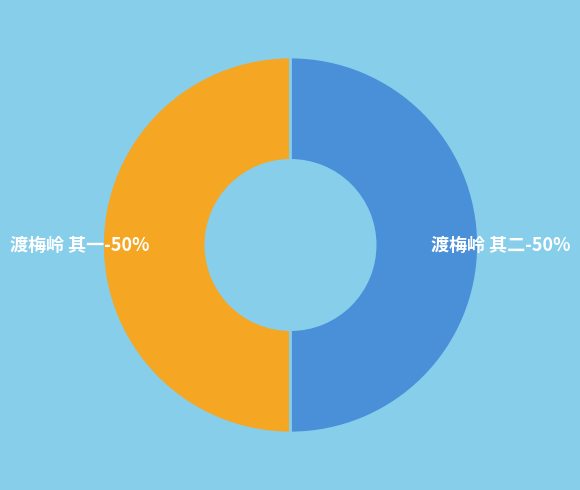

Do 渡梅岭 其二 and 渡梅岭 其一 together represent more than half of the pie?

Yes